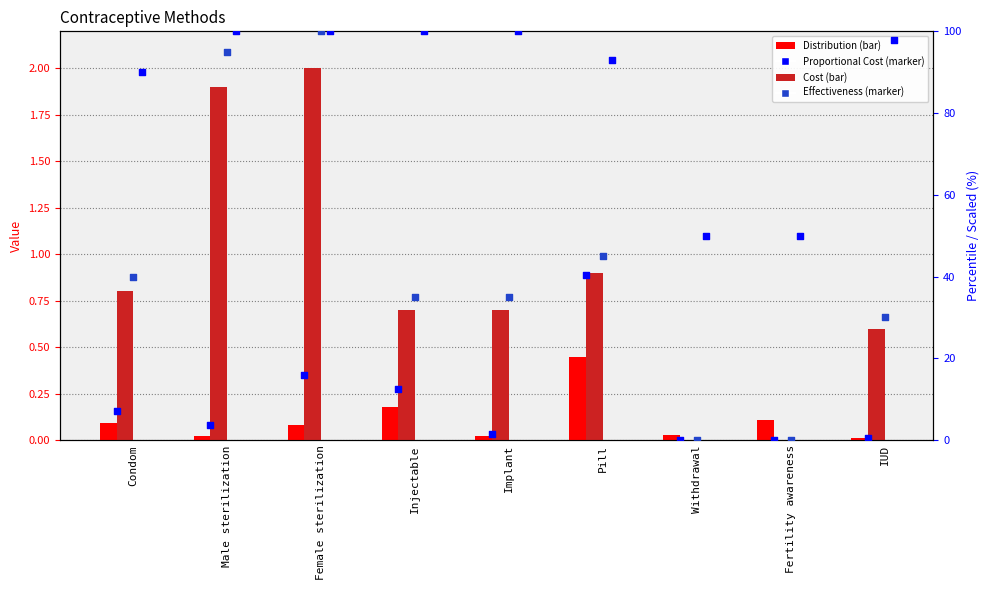

At which category is the sum across all series the highest?

Pill